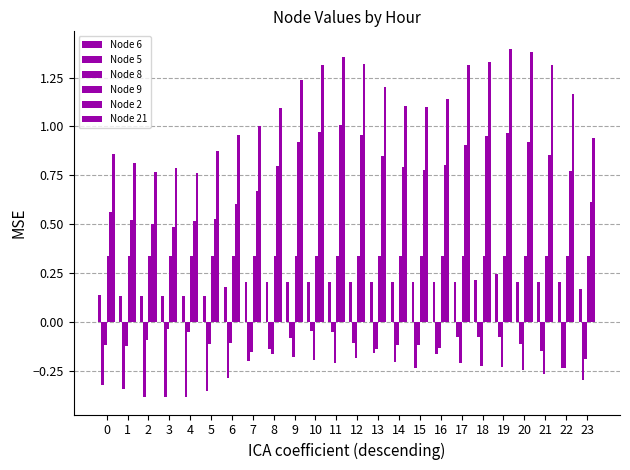

What is the sum of all Node 2 values?

18.2